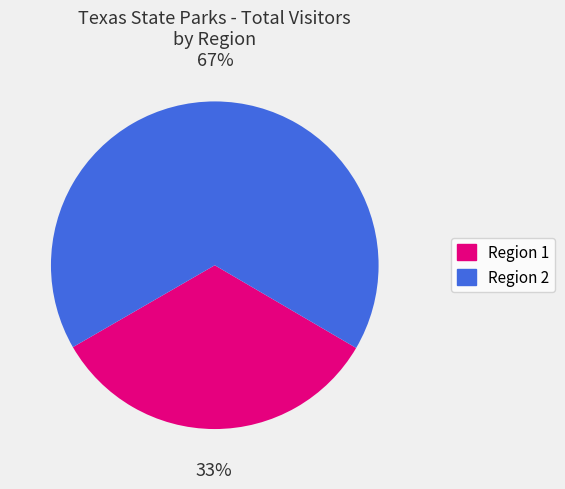

What is the ratio of the value at Region 1 to the value at Region 2?

0.5